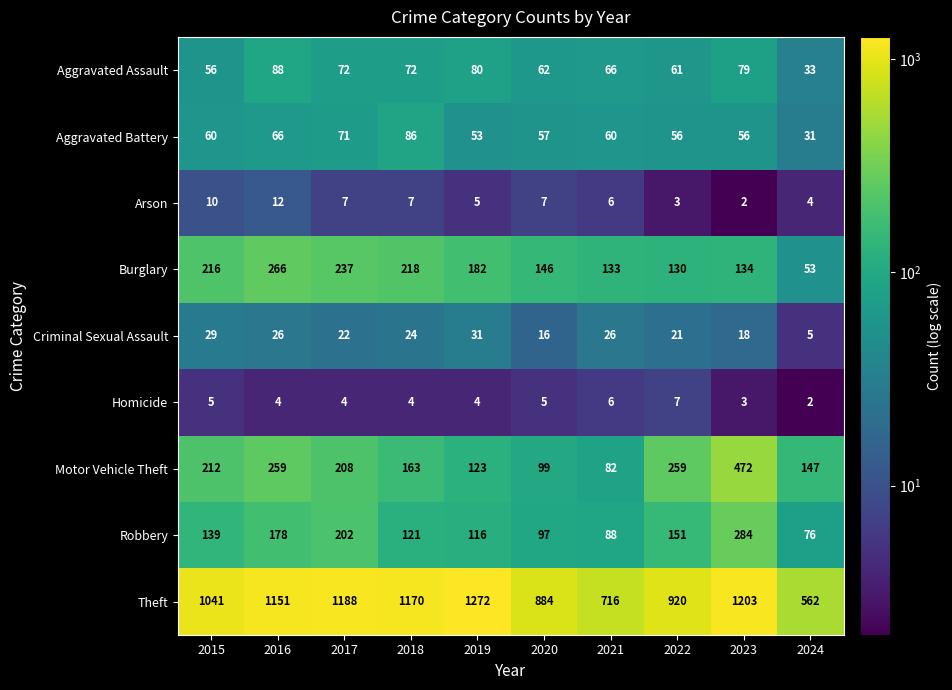

How many data points in Burglary are less than 182?

5